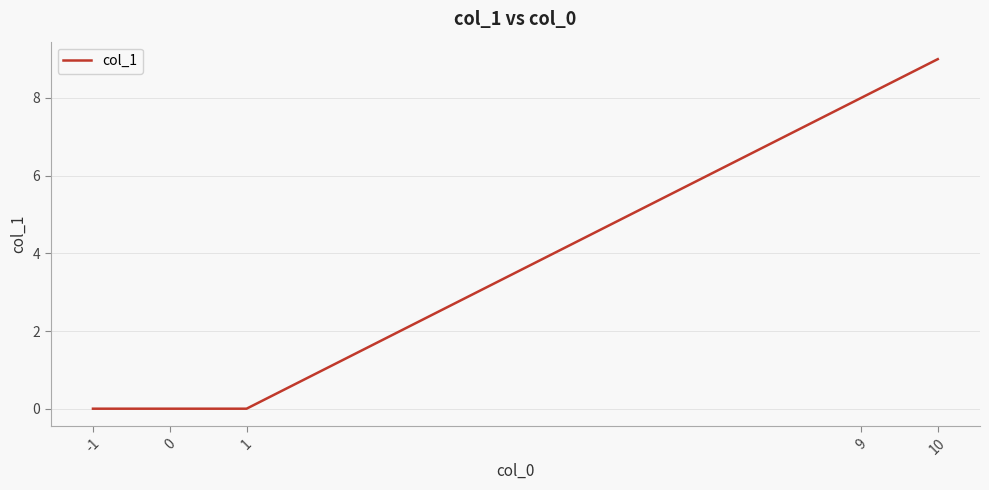

List the labels in order of value, smallest first.

1, 0, -1, 9, 10